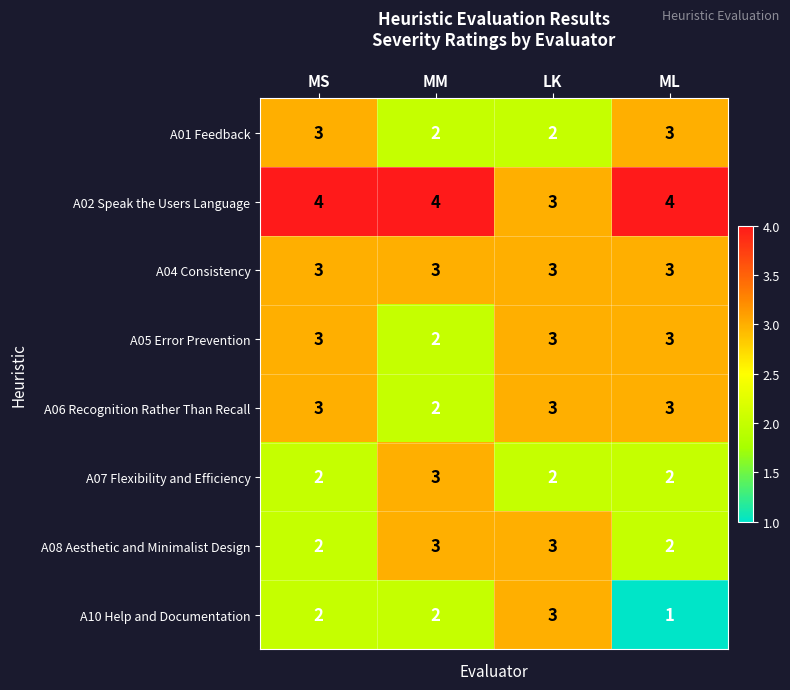

Which series has the largest range (max minus min)?

A10 Help and Documentation